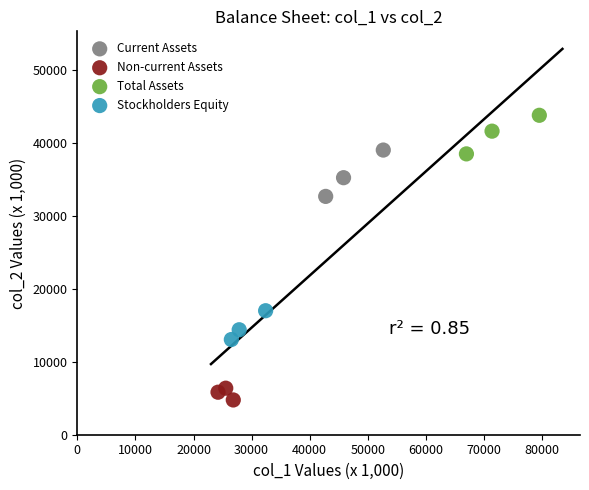

Which series reaches the maximum Y coordinate?

Total Assets